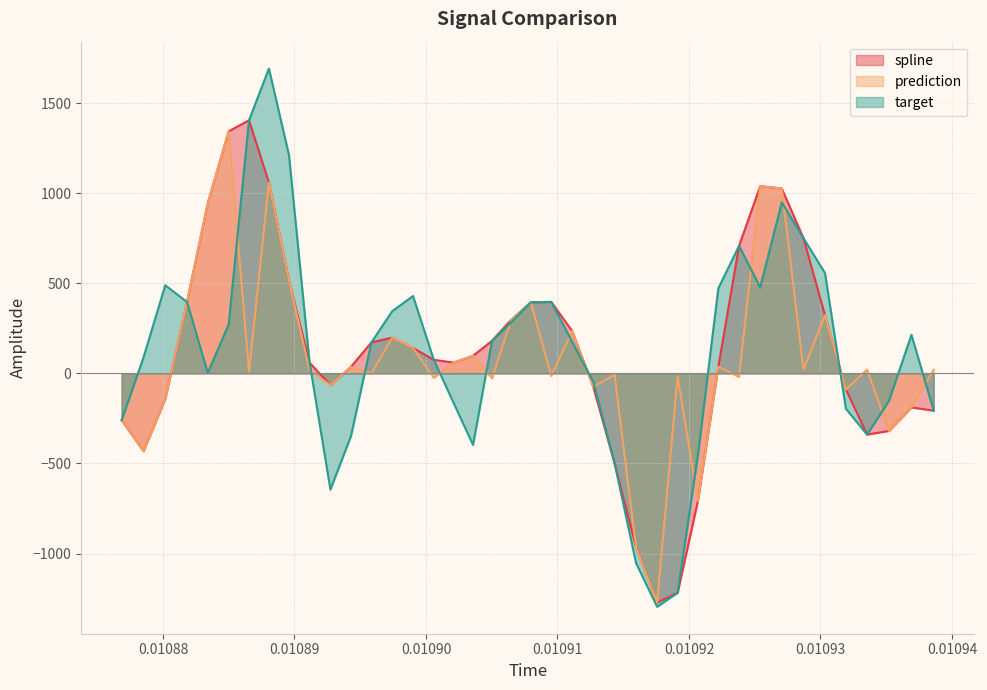

Count the number of data series in this chart.

3